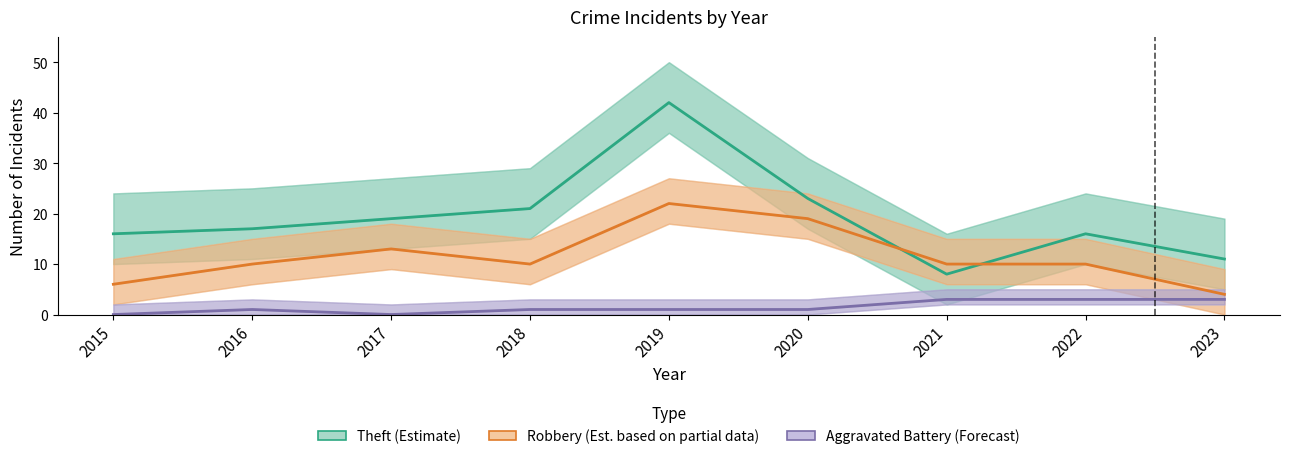

At which label does Aggravated Battery (Forecast) reach its peak?

2021